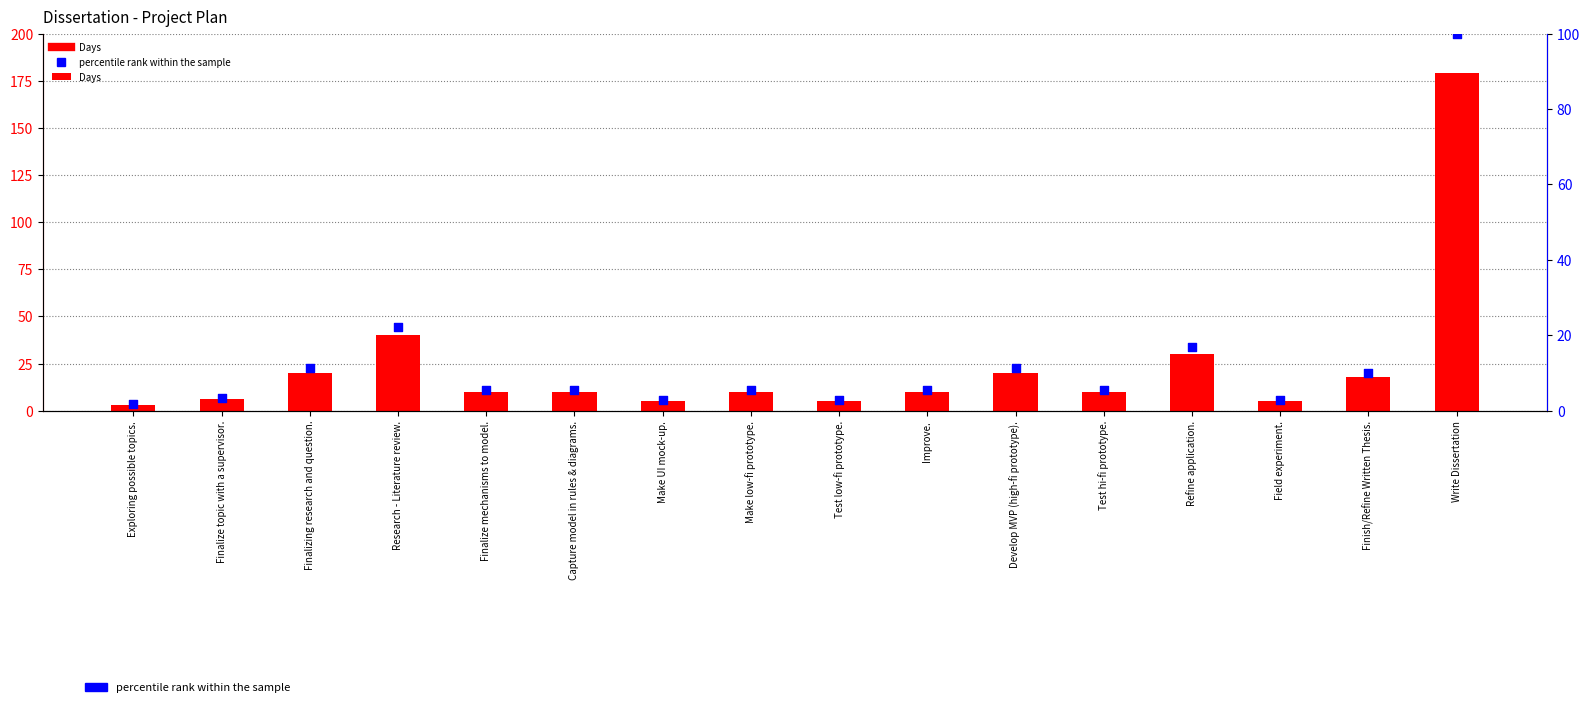

Which series has the largest total across all categories?

Days